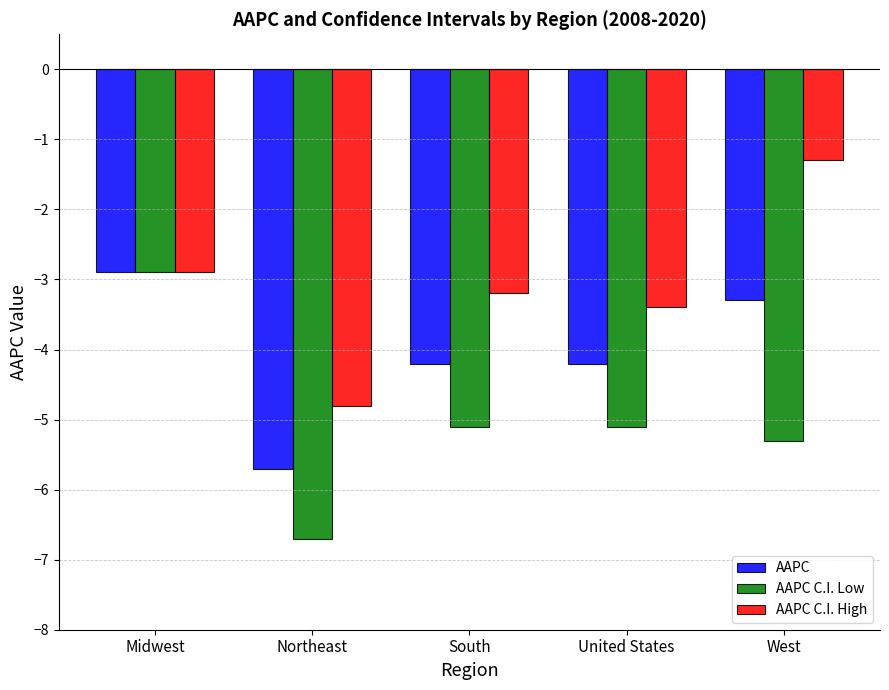

Which series has the widest spread of values?

AAPC C.I. Low